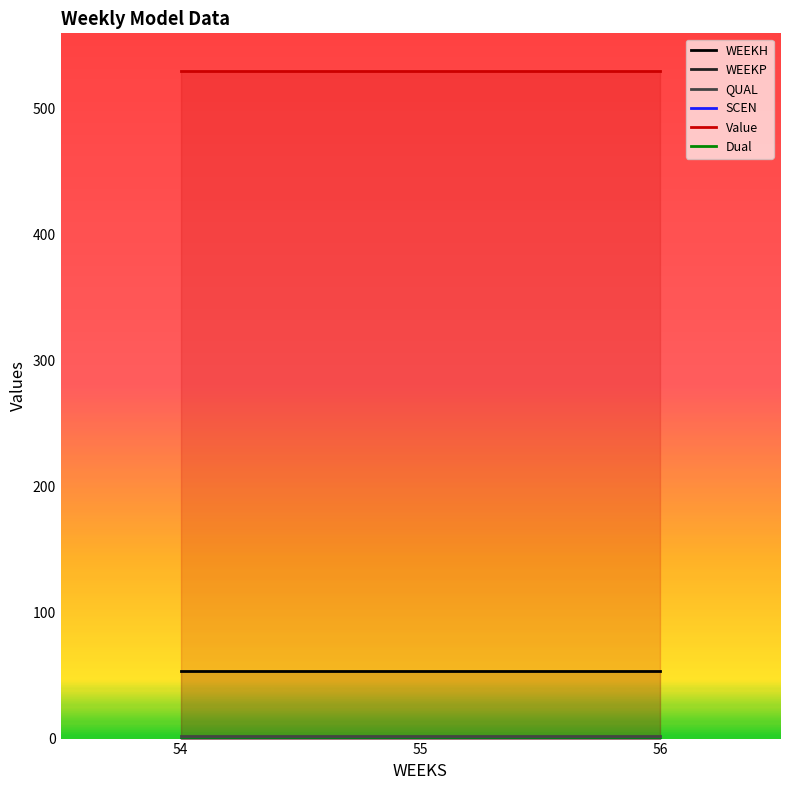

Between 54 and 55, which is larger?

54